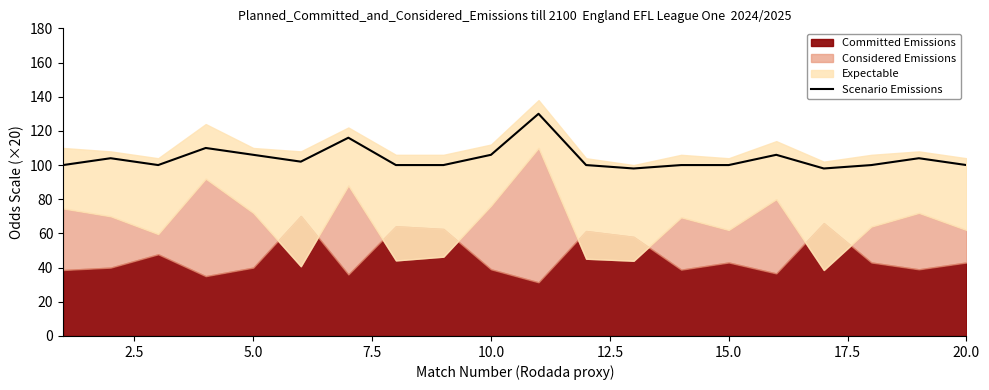

What is the minimum value for Scenario Emissions?

98